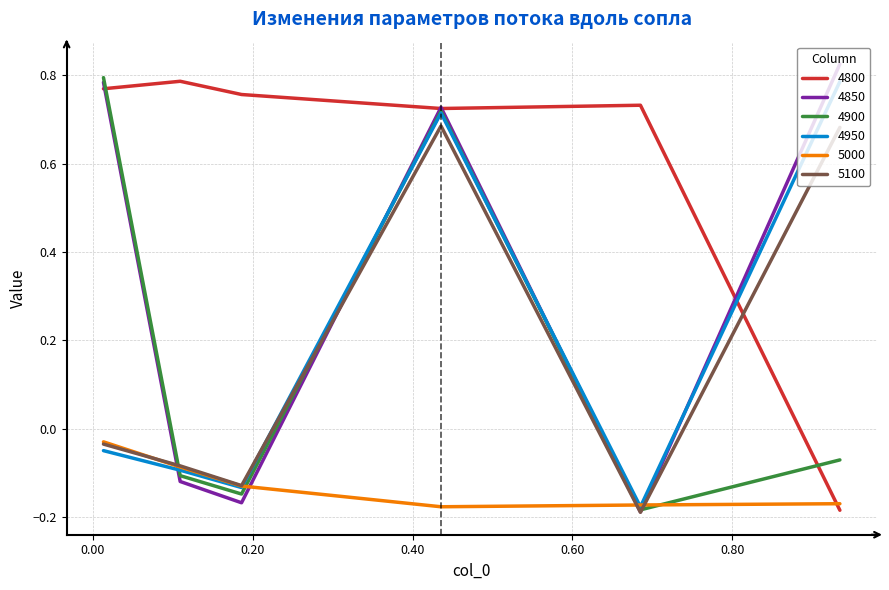

After their last crossing, which series has the higher values: 5000 or 4850?

4850